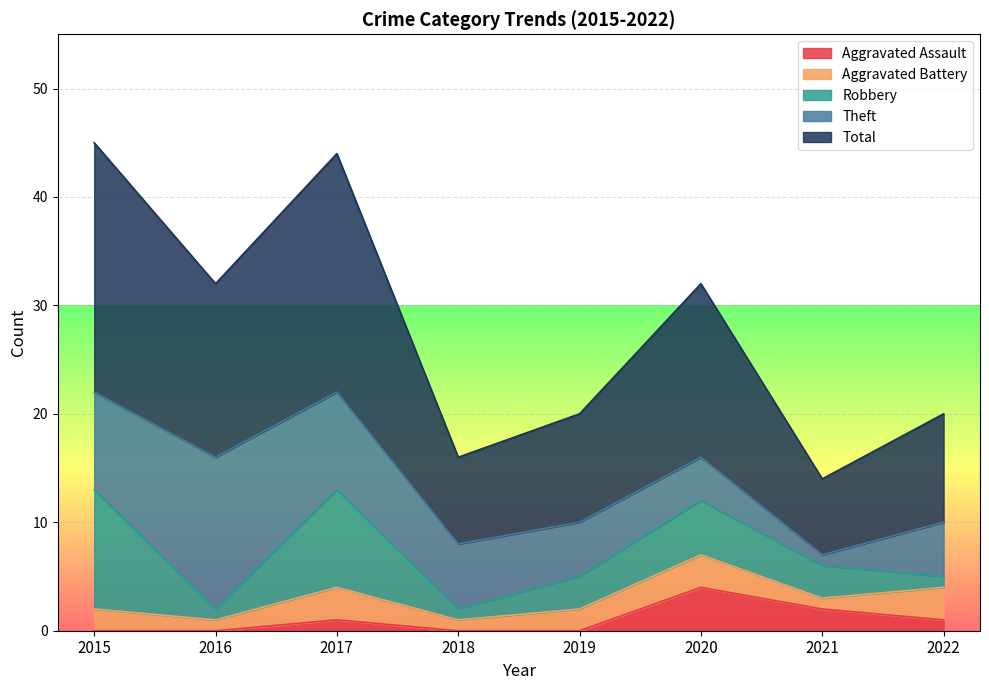

True or false: Total and Theft intersect in this chart.

False